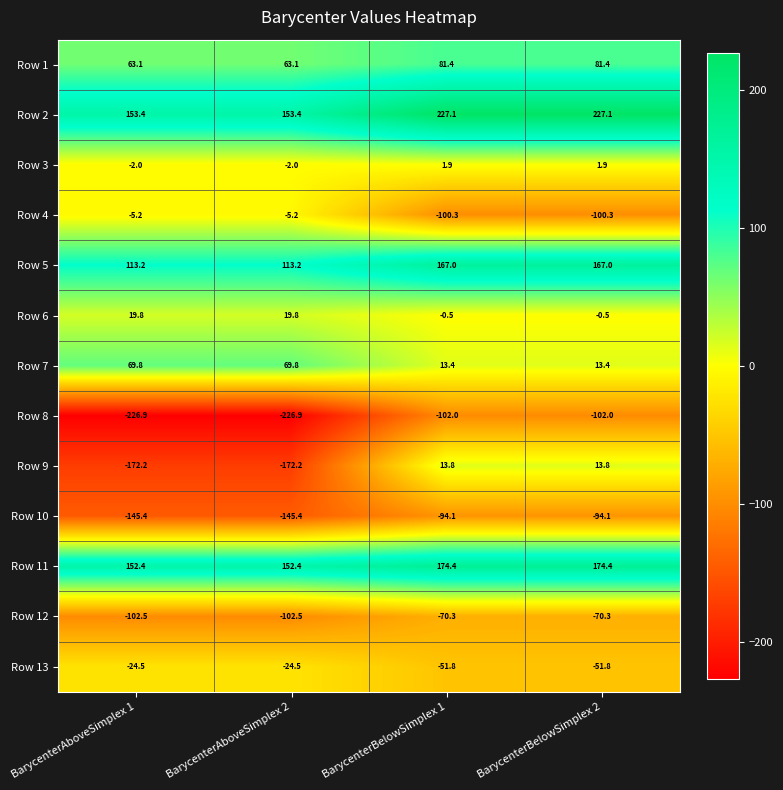

Which series has the largest total across all categories?

Row 2